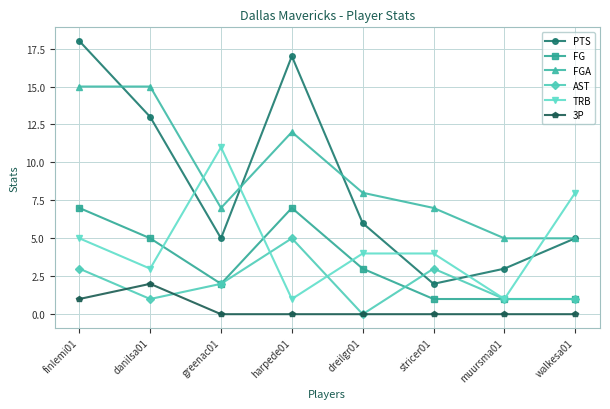

Reading left to right, list all the values displayed in this chart.

PTS: 18	13	5	17	6	2	3	5
FG: 7	5	2	7	3	1	1	1
FGA: 15	15	7	12	8	7	5	5
AST: 3	1	2	5	0	3	1	1
TRB: 5	3	11	1	4	4	1	8
3P: 1	2	0	0	0	0	0	0